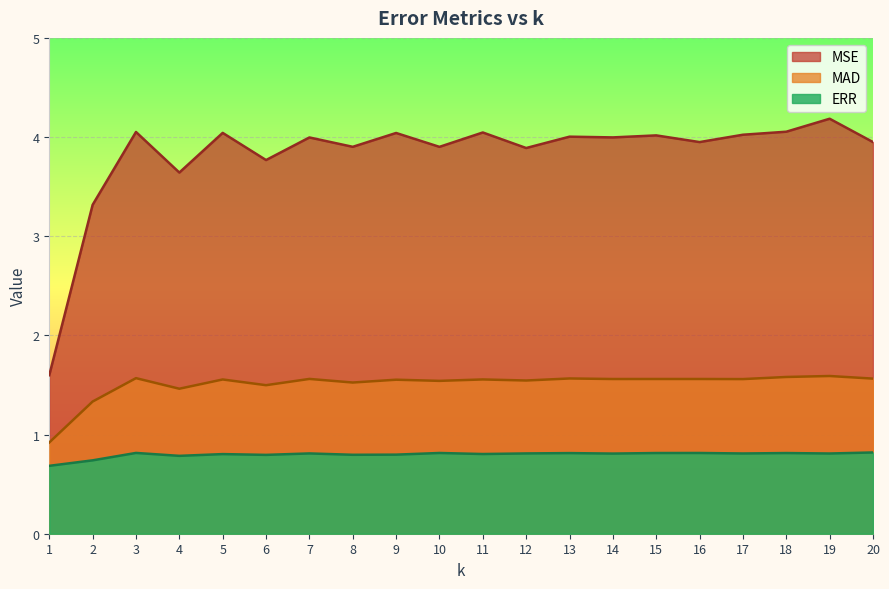

List the series in order of their peak value, highest first.

MSE, MAD, ERR